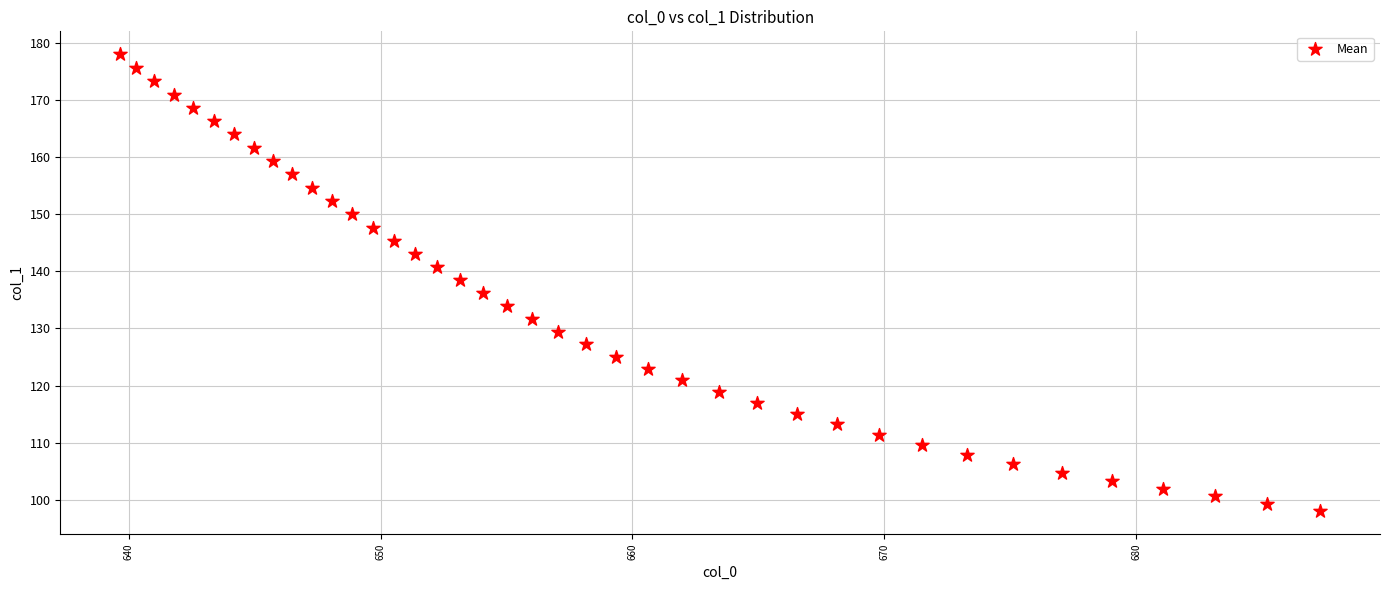

What is the range of X values (max minus min)?

47.6